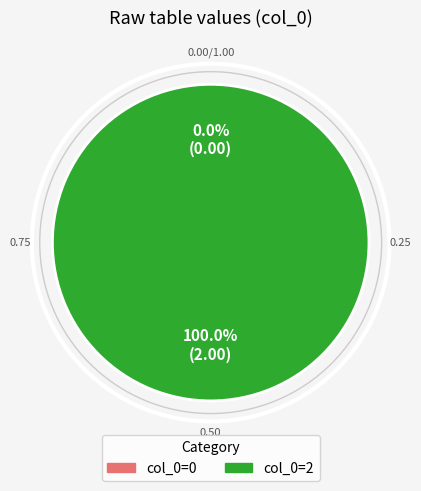

True or false: col_0=0 accounts for 9% of the total.

False